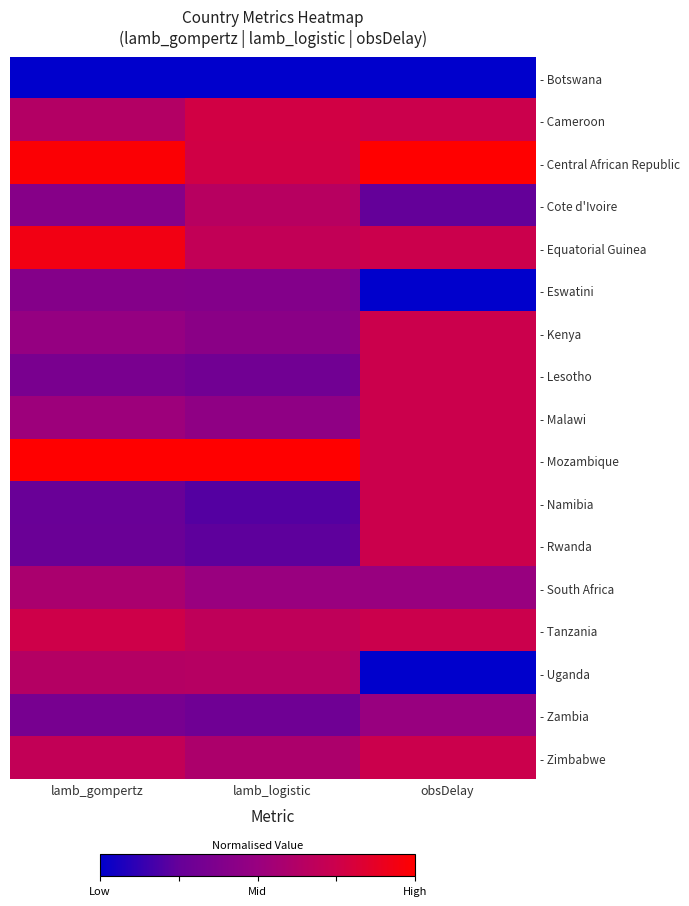

What is the maximum value shown in the chart?

1.0